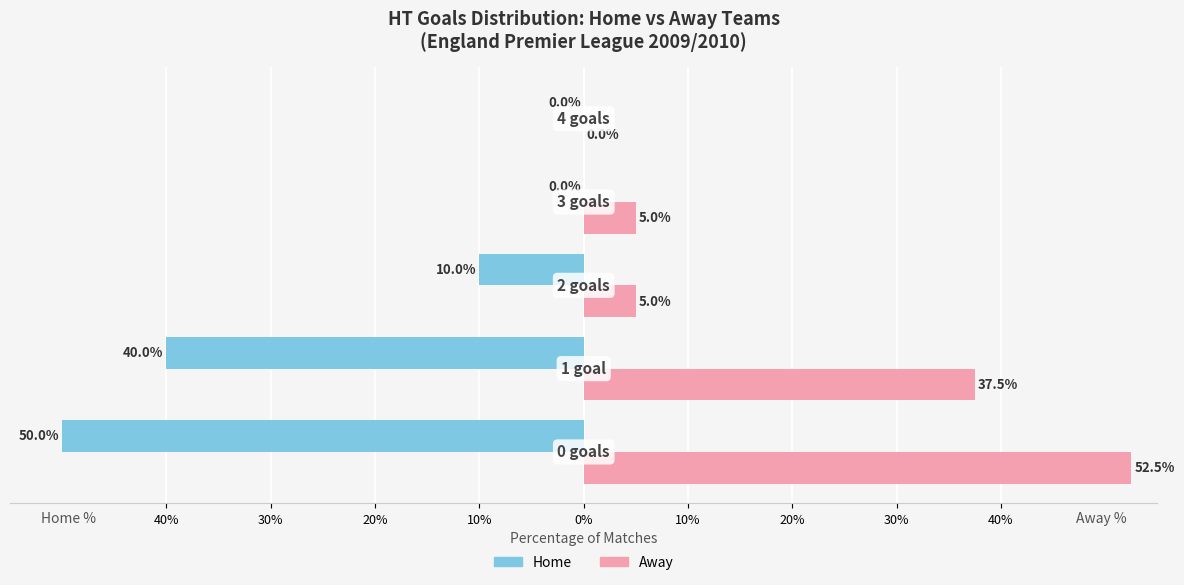

Reading right to left, what are all the values shown in this chart?

Home Goals: 0.0	0.0	-10.0	-40.0	-50.0
Away Goals: 0.0	5.0	5.0	37.5	52.5